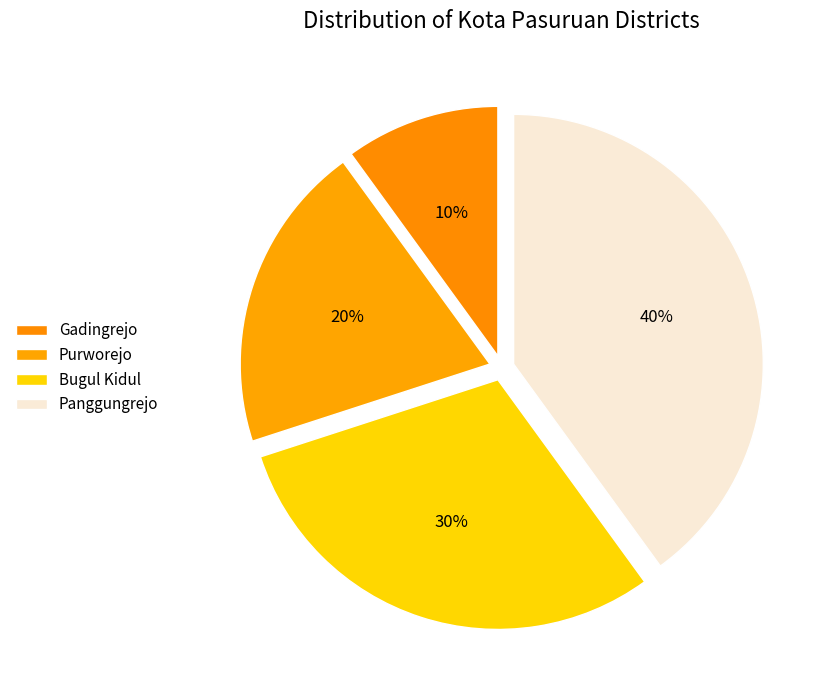

Does Gadingrejo represent more than half of the total?

No